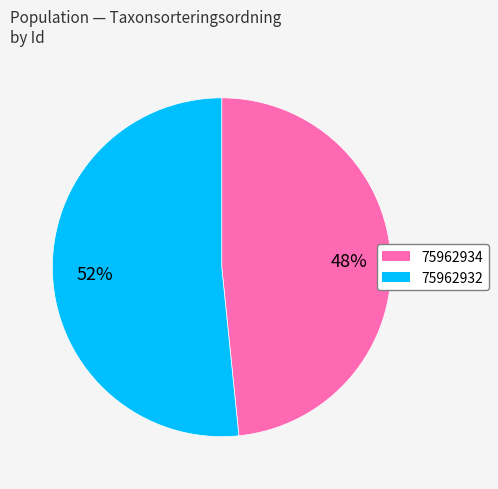

Does 75962934 account for over 50% of the chart?

No